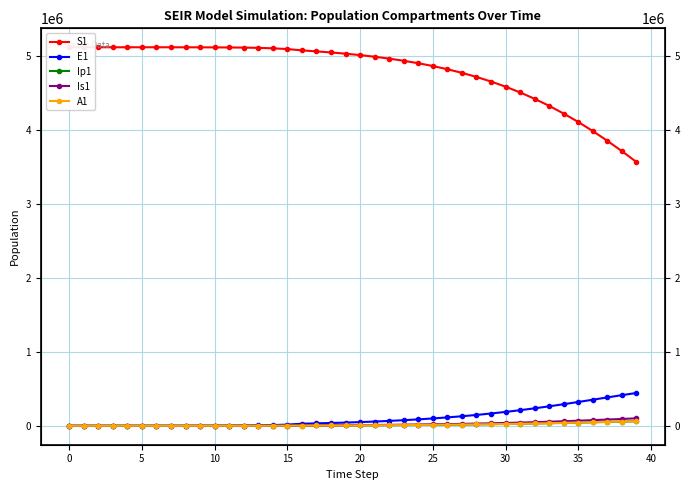

How many lines are shown in the chart?

5